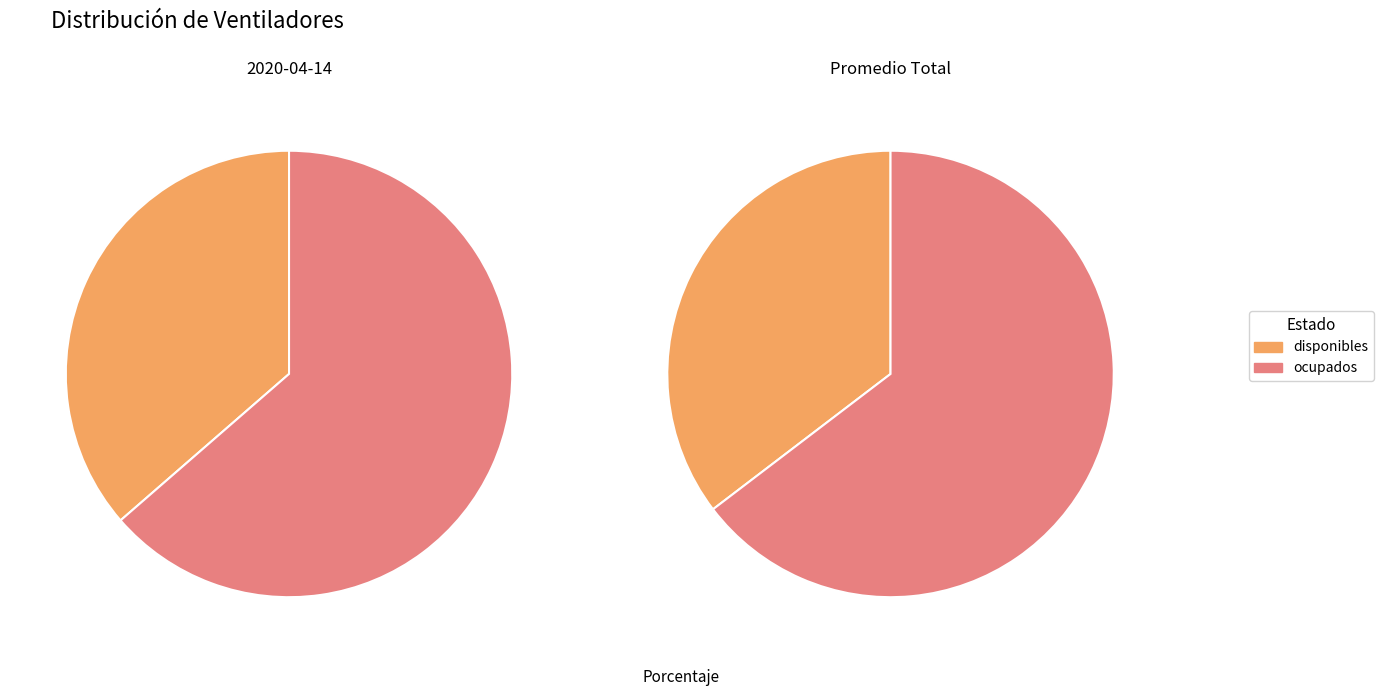

Rank the categories by value from lowest to highest.

disponibles, ocupados